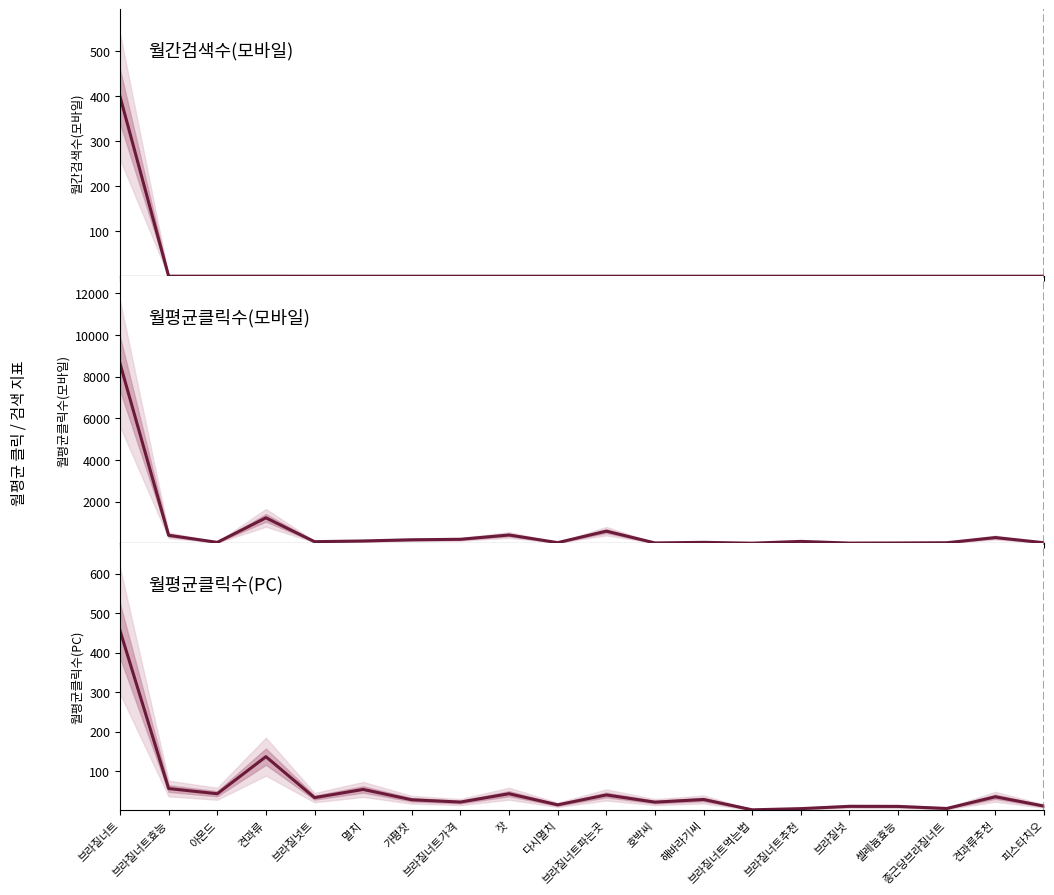

What is the total value across all series at 피스타치오?

38.6